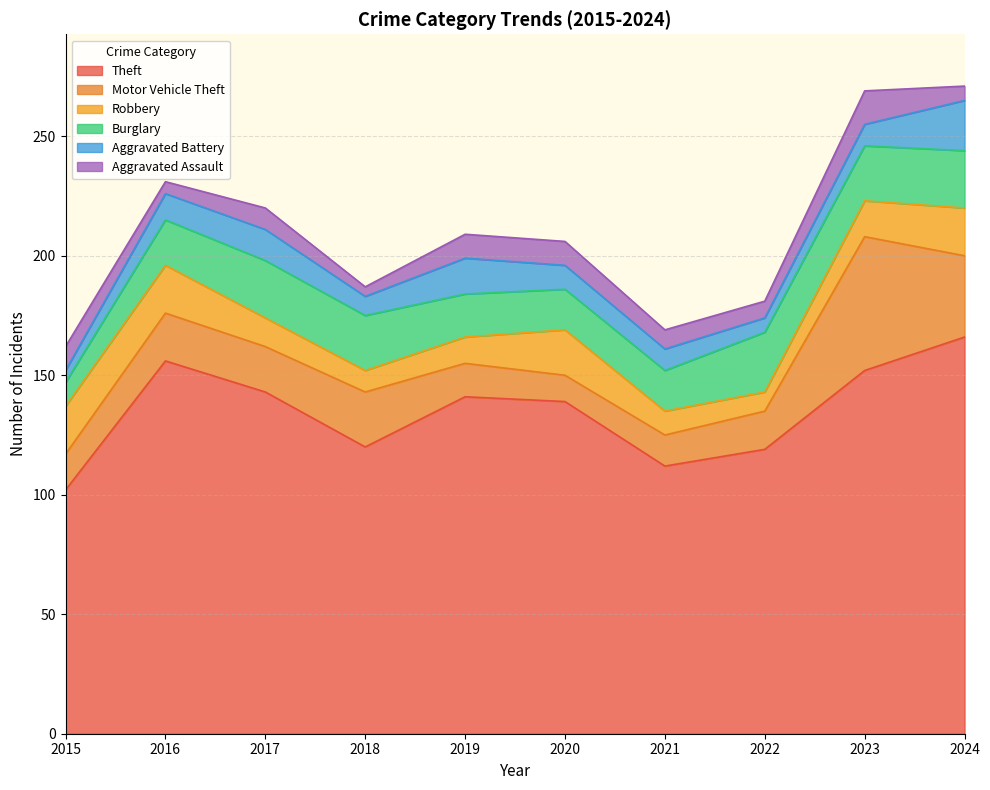

Where is the first local maximum for Aggravated Battery?

2017